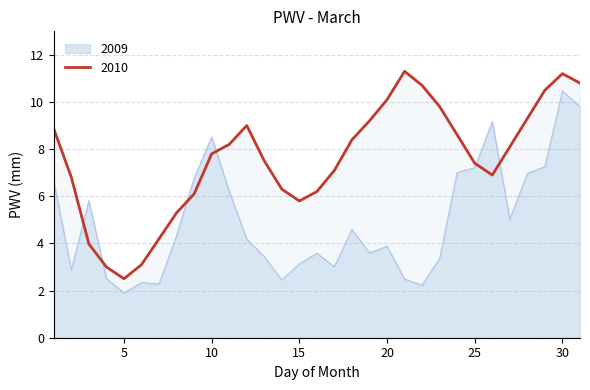

What is the sum of the 2009 values at 15 and 7?

5.4